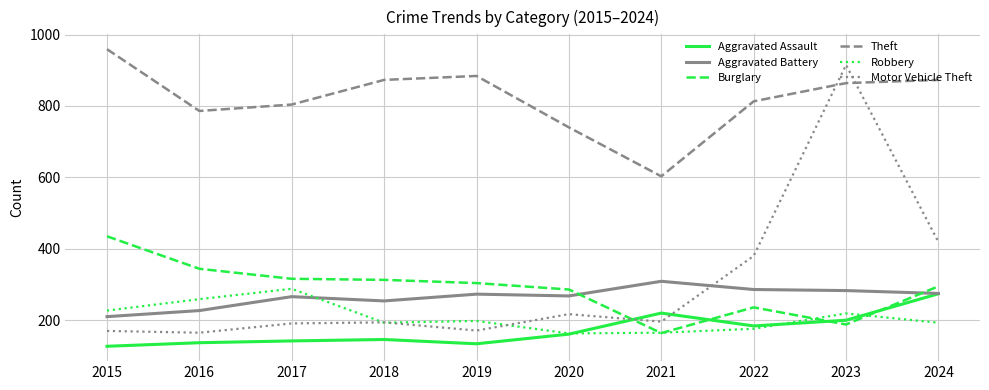

Which series ends up on top after the final intersection of Aggravated Battery and Motor Vehicle Theft?

Motor Vehicle Theft